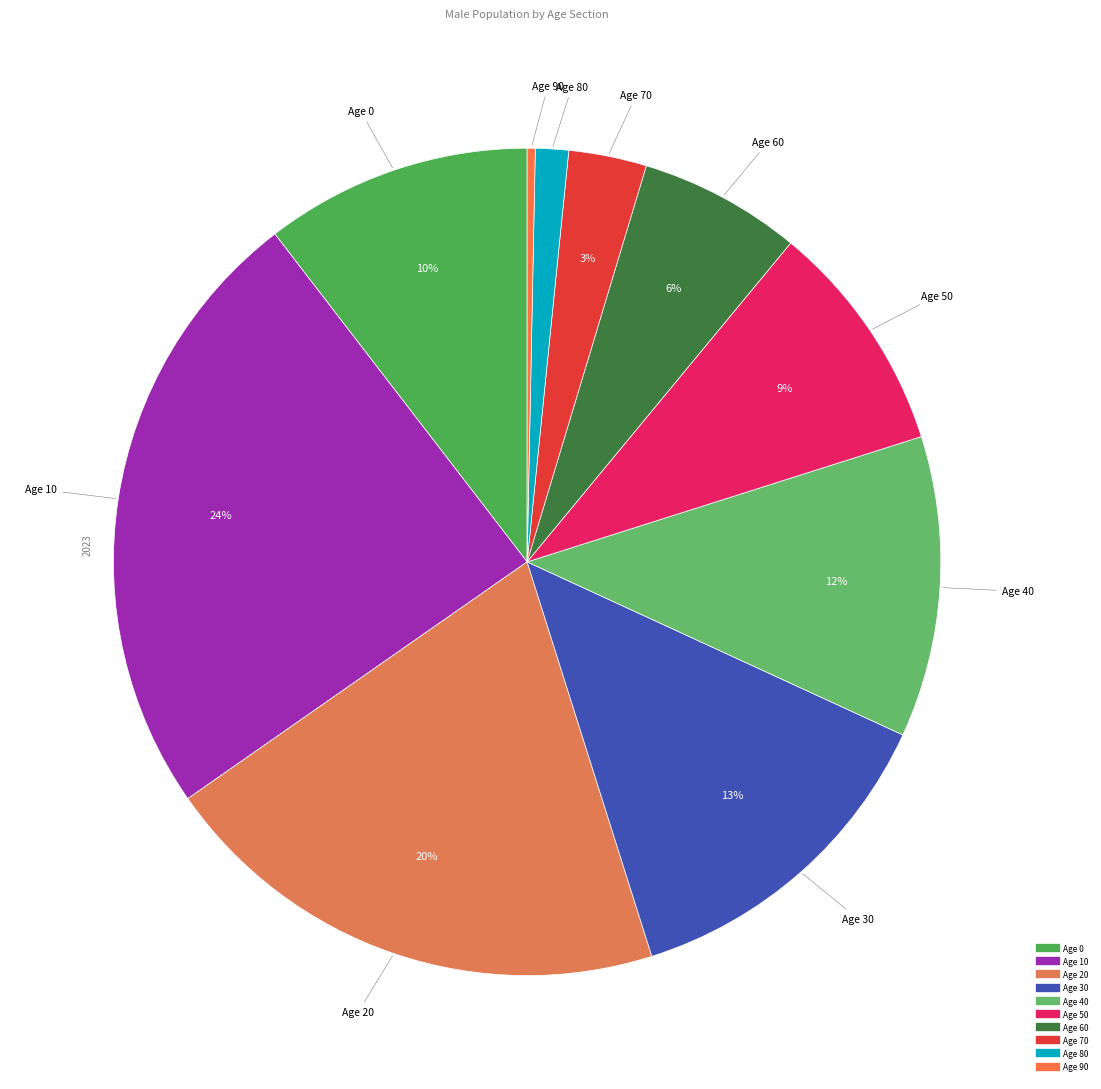

How many segments does this pie chart have?

10